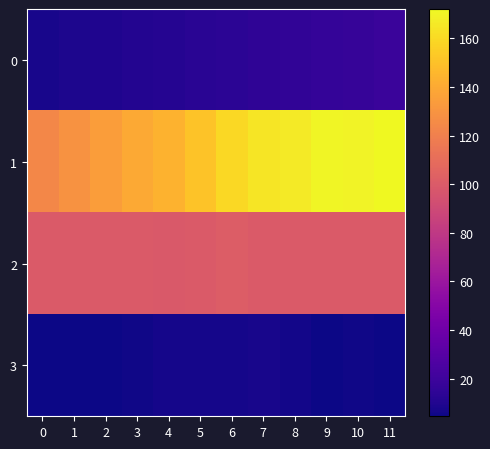

At how many categories does at least one series exceed 63?

12